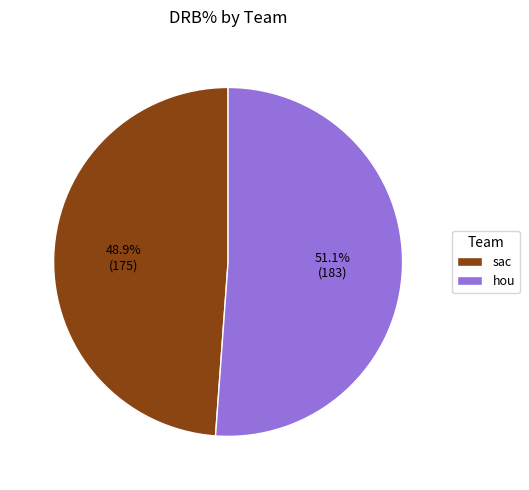

Is there any slice that represents more than half of the pie?

Yes